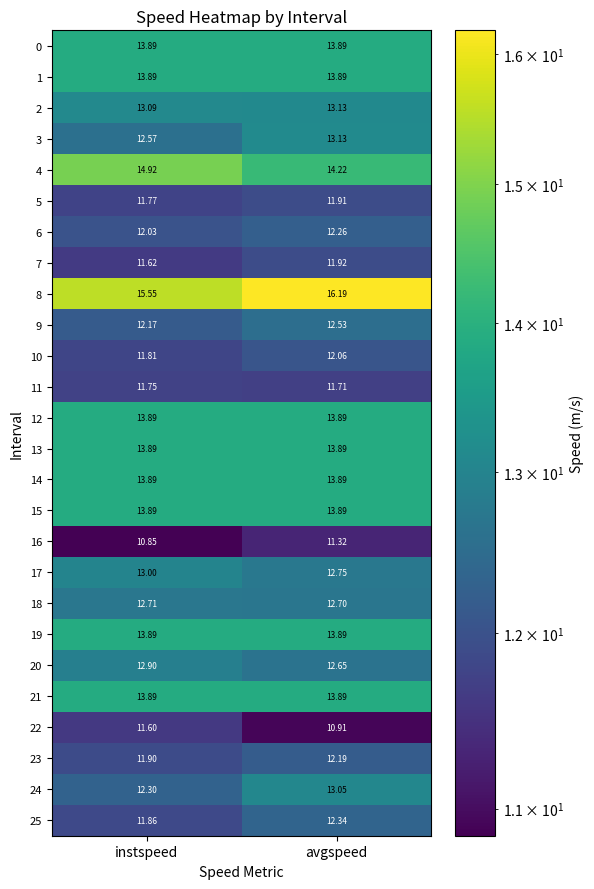

Is the value of 5 at avgspeed greater than the value of 12 at instspeed?

No